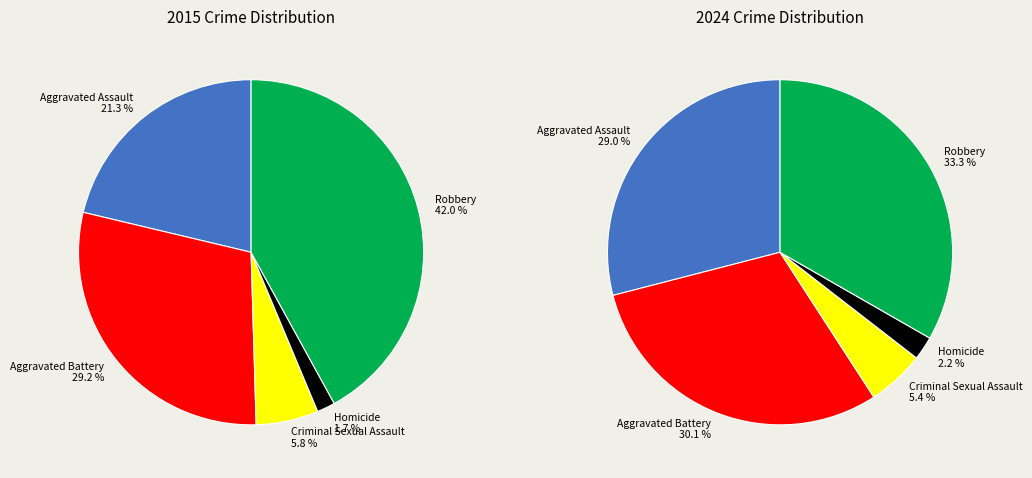

Is values_2015 the majority of the pie?

No